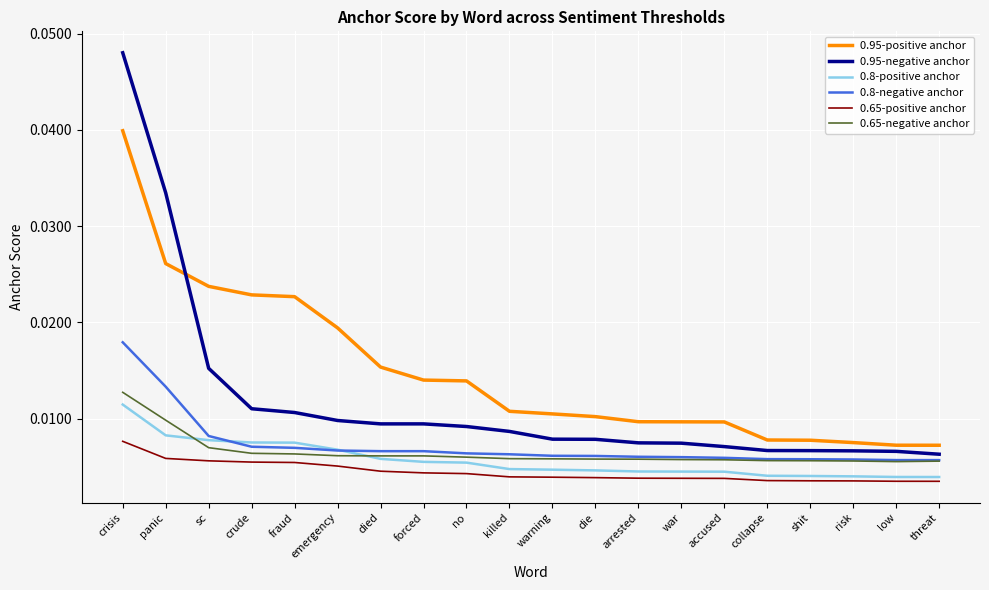

Between which two adjacent categories do 0.95-negative anchor and 0.95-positive anchor first intersect?

panic and sc